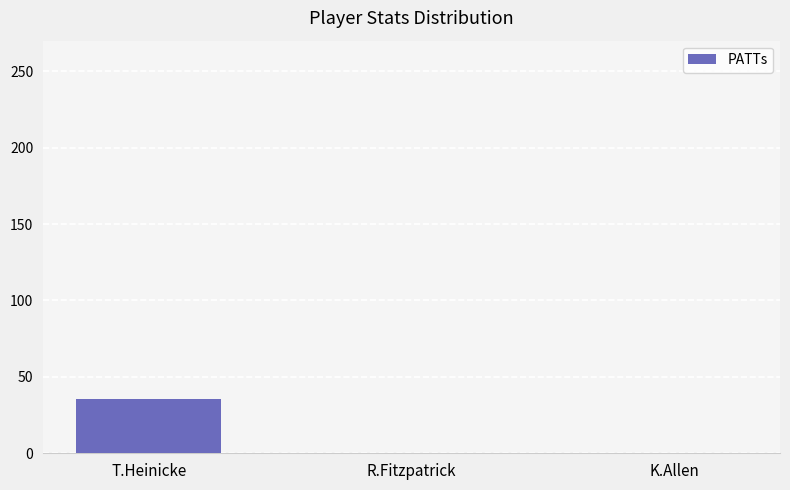

What is the average value?

11.8